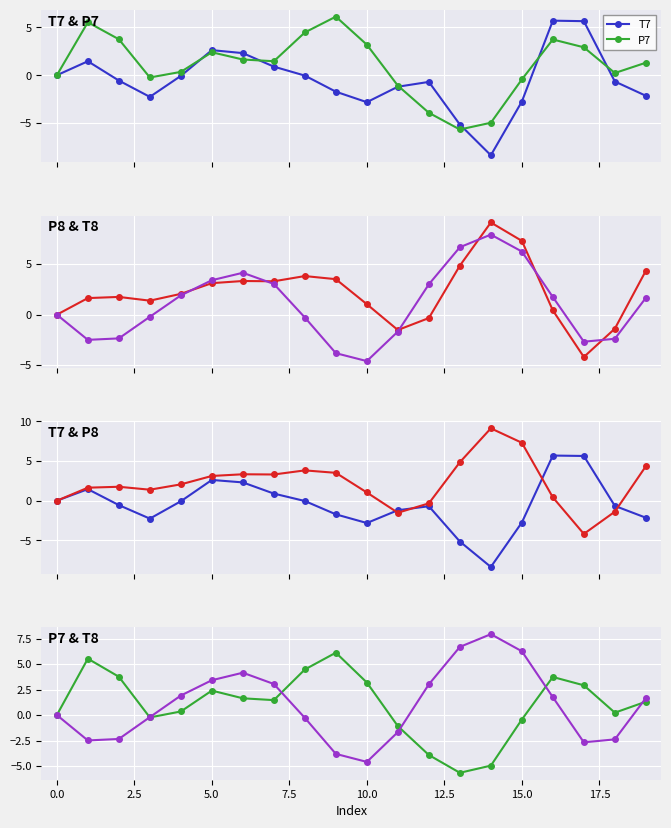

The P7 series shows 0.2 at 18. True or false?

True